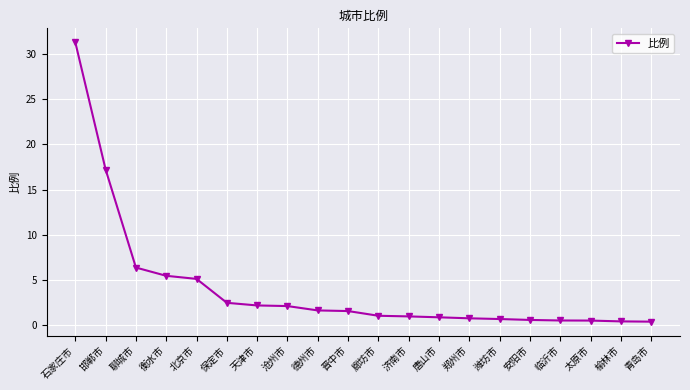

What is the change in value from 北京市 to 济南市?

-4.1